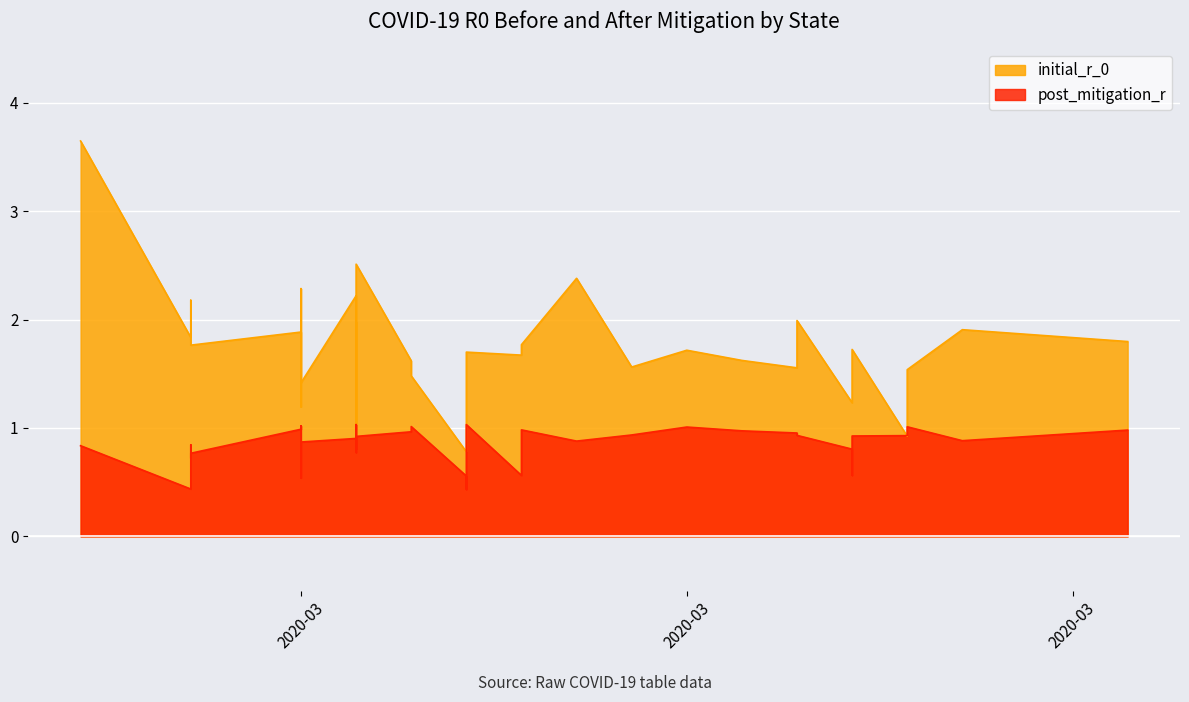

Is the value of post_mitigation_r at 2020-03-17 greater than the value of initial_r_0 at 2020-03-18?

No